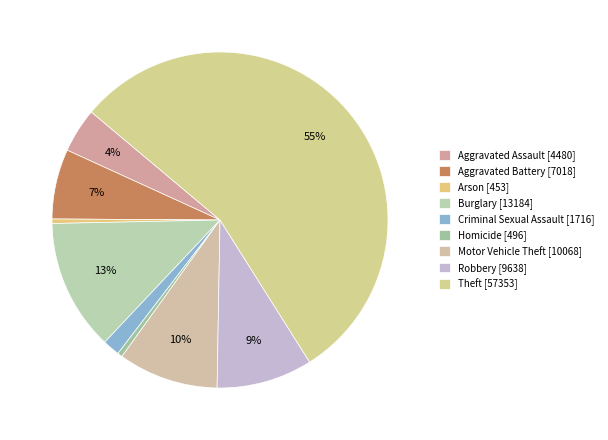

How many segments does this pie chart have?

9